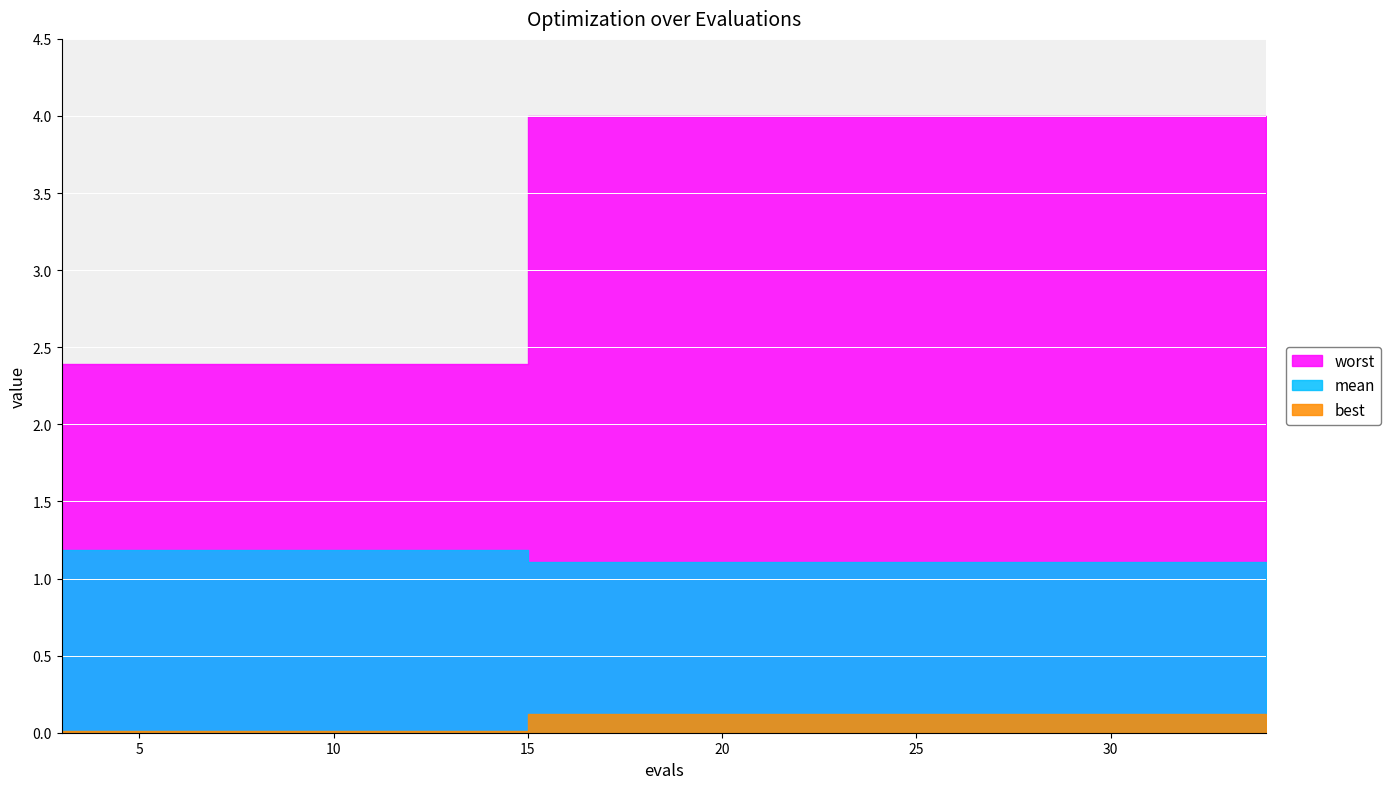

What is the spread (max minus min) of values at 14?

2.4